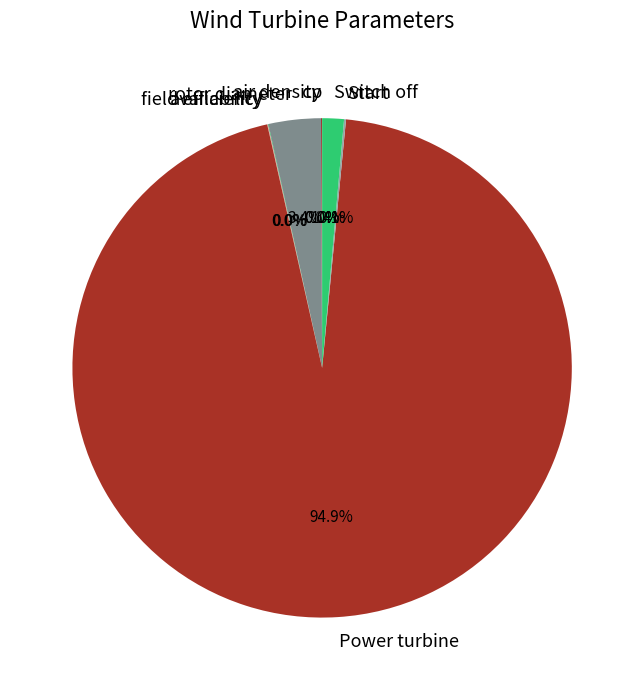

Is there a majority slice in this chart?

Yes